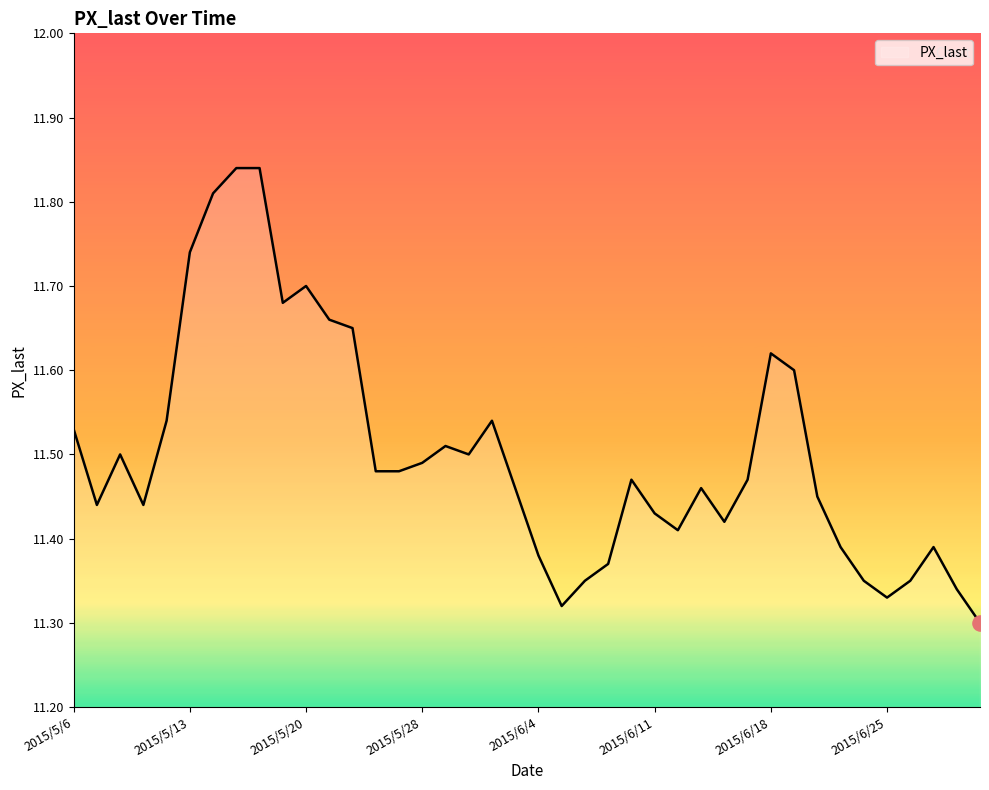

What is the difference between the maximum and minimum values?

0.5